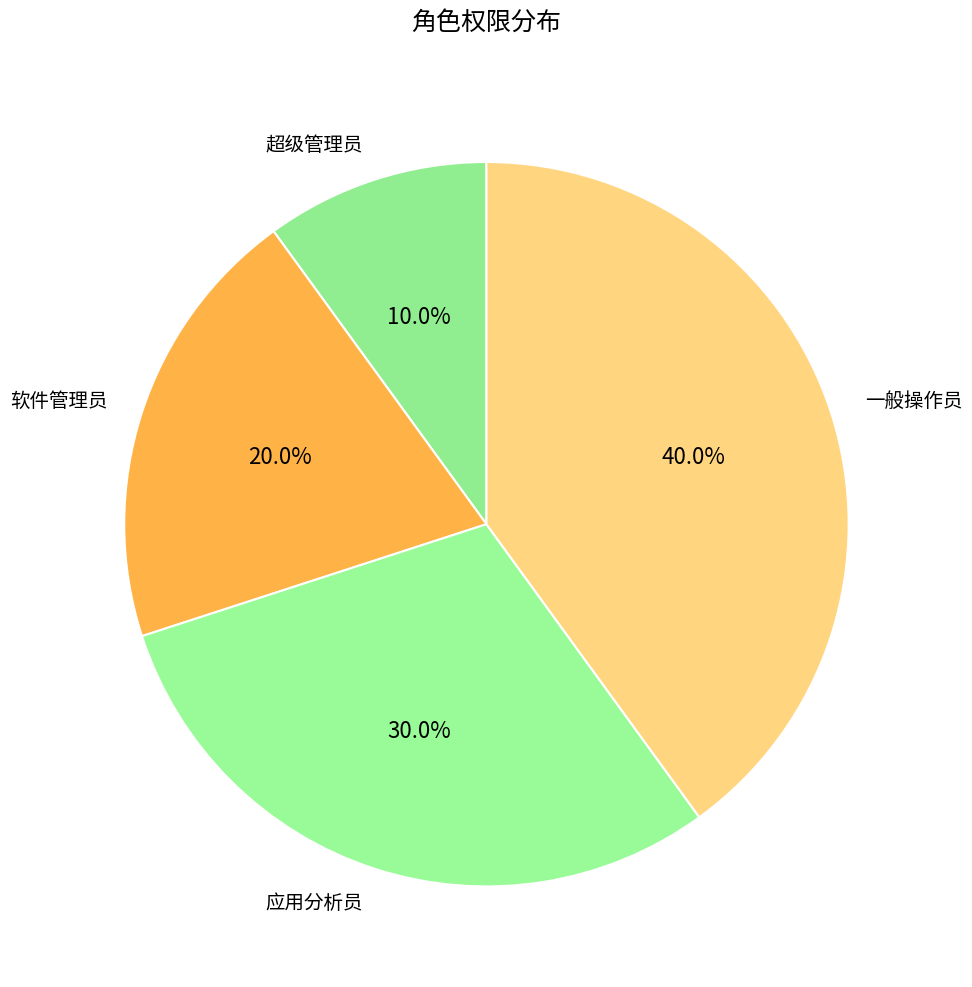

What is the total percentage of 超级管理员 and 软件管理员?

30.0%